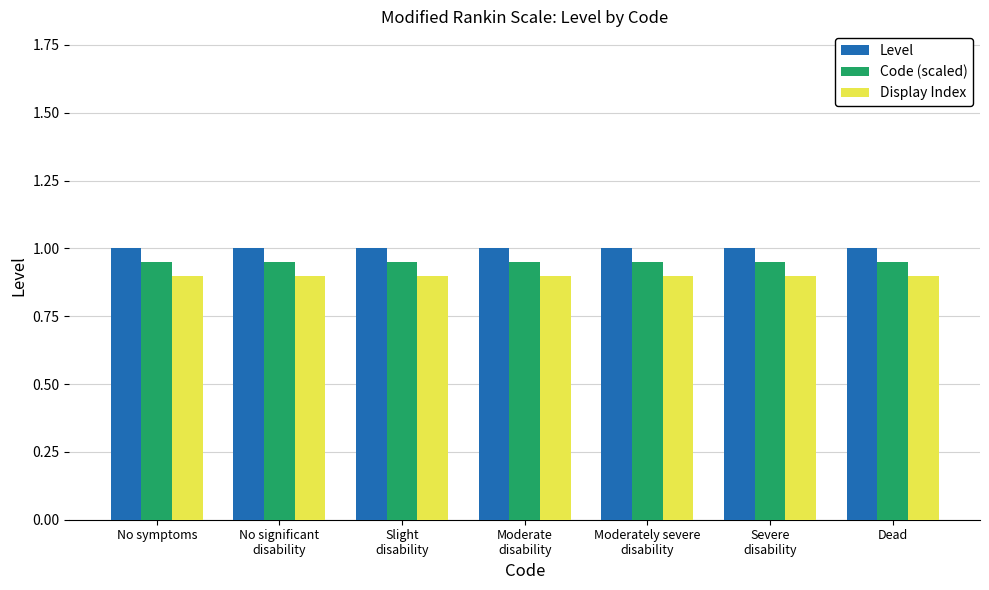

What position from the right is Dead?

1